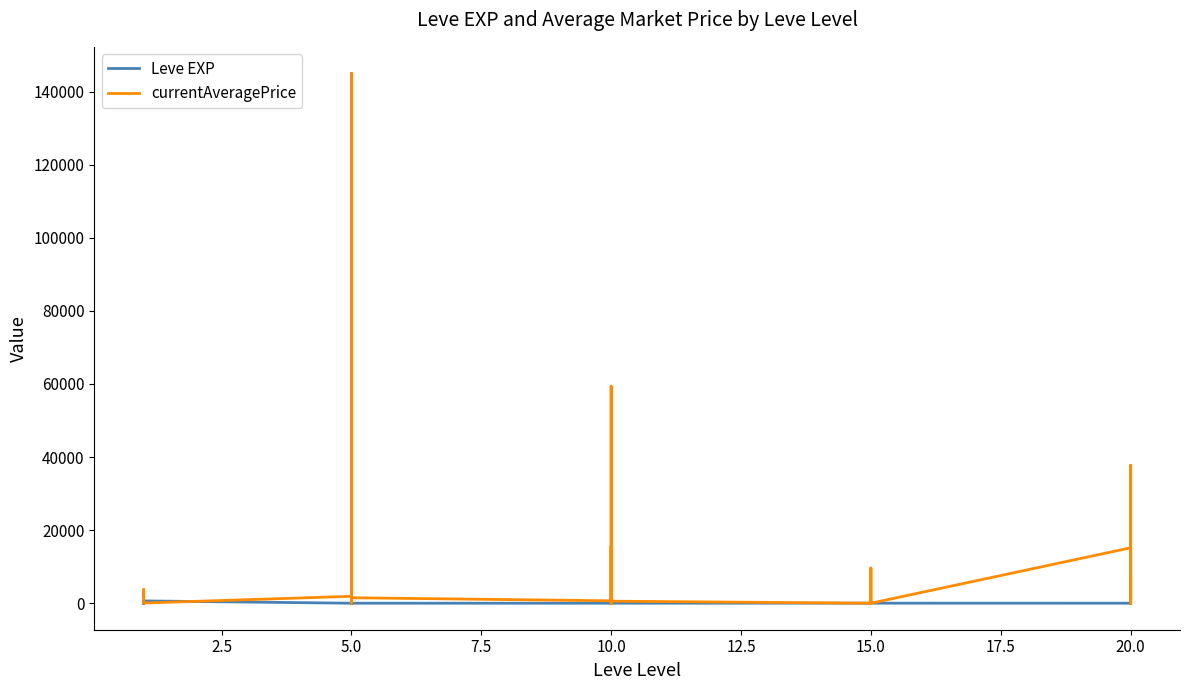

What are all the series names shown in the legend?

Leve EXP, currentAveragePrice